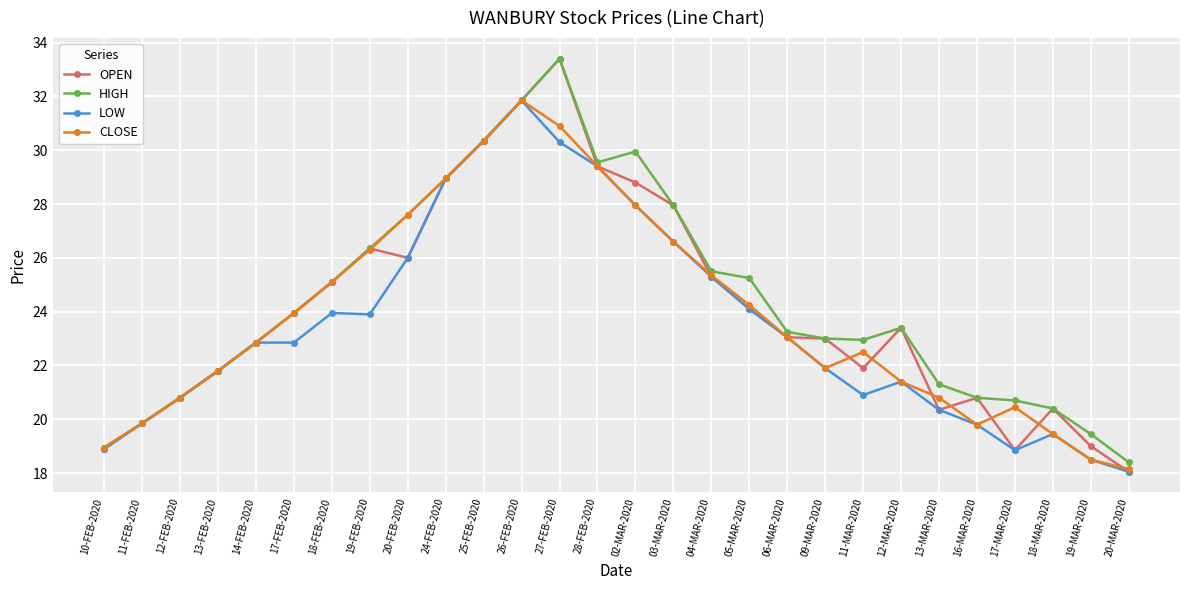

How many series are shown in this chart?

4